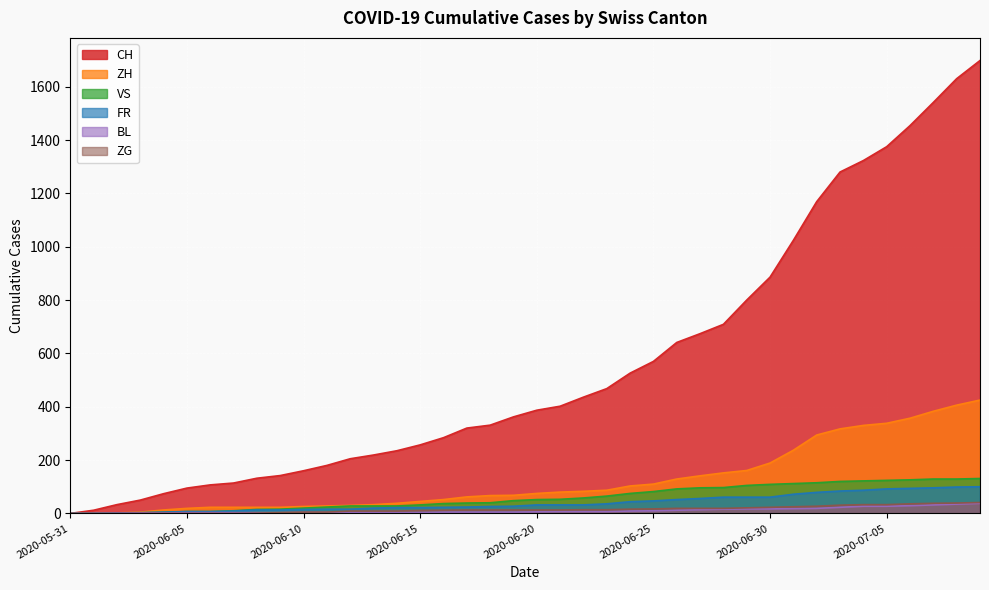

How many values in VS are above zero?

39